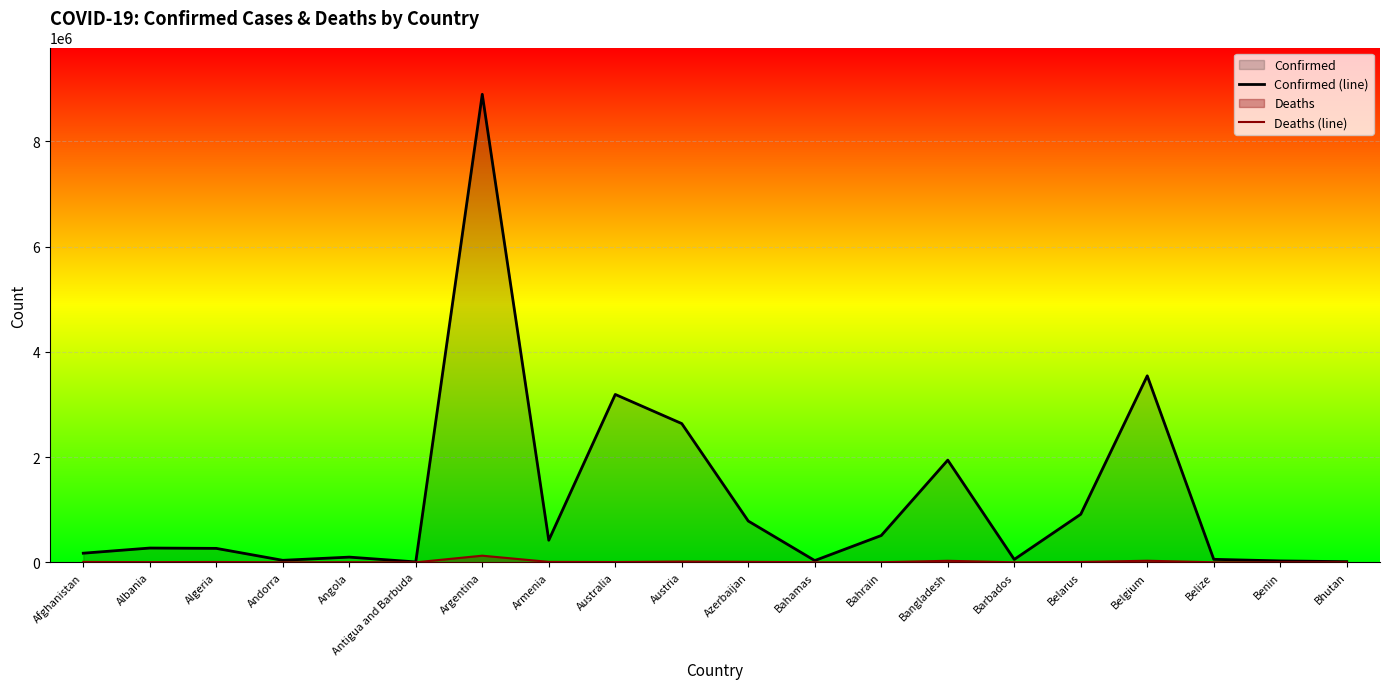

Is the value of Deaths (line) at Barbados greater than the value of Confirmed (line) at Bangladesh?

No